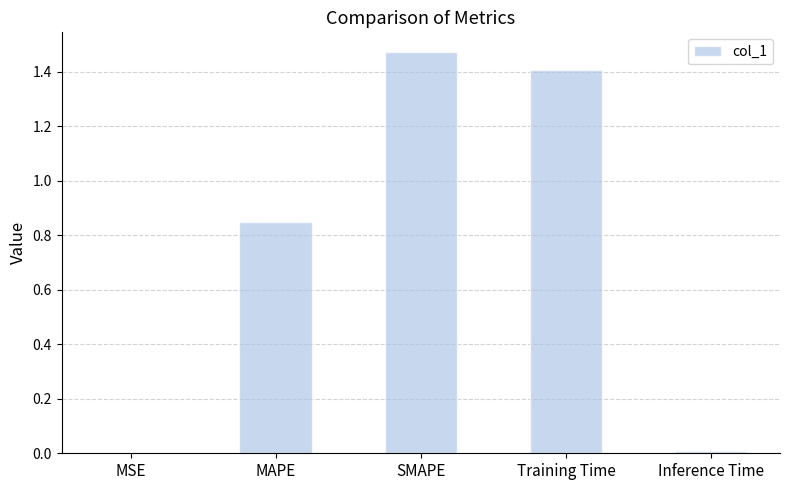

The chart shows a value of 0.0 at MSE. True or false?

True